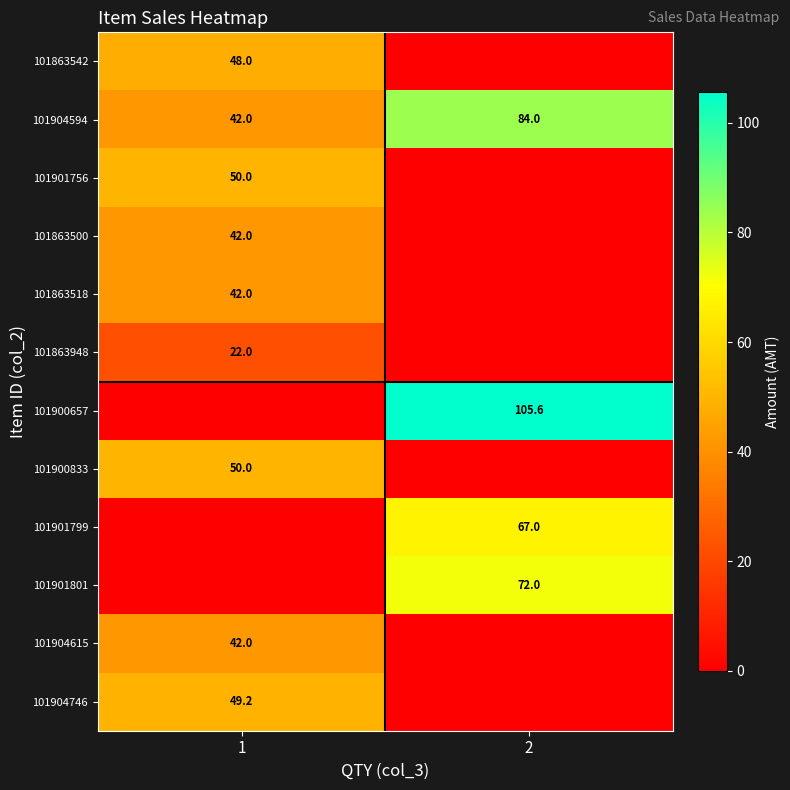

At which category is the sum across all series the highest?

1